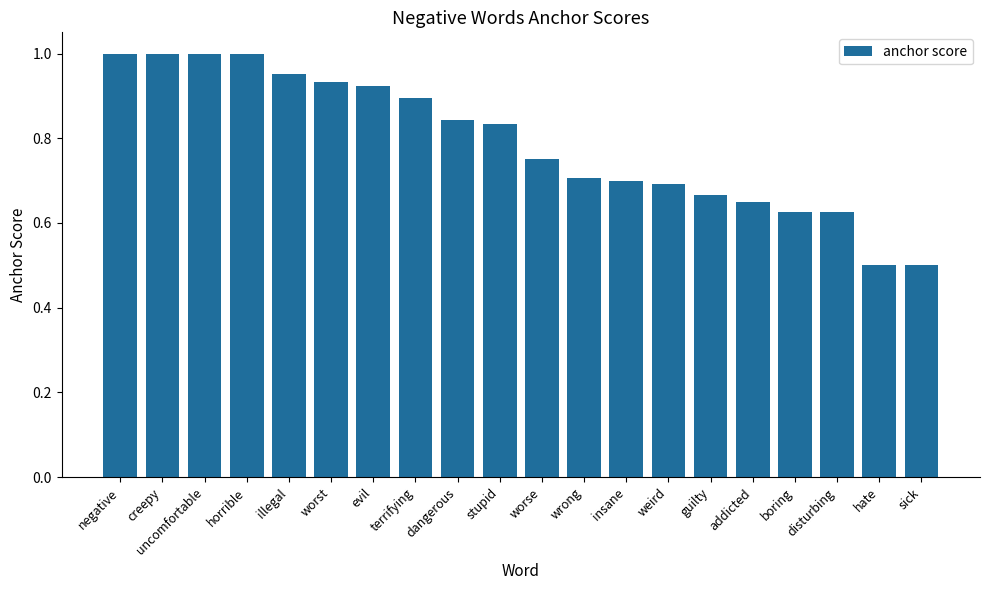

What is the label of the 1st bar from the right?

sick